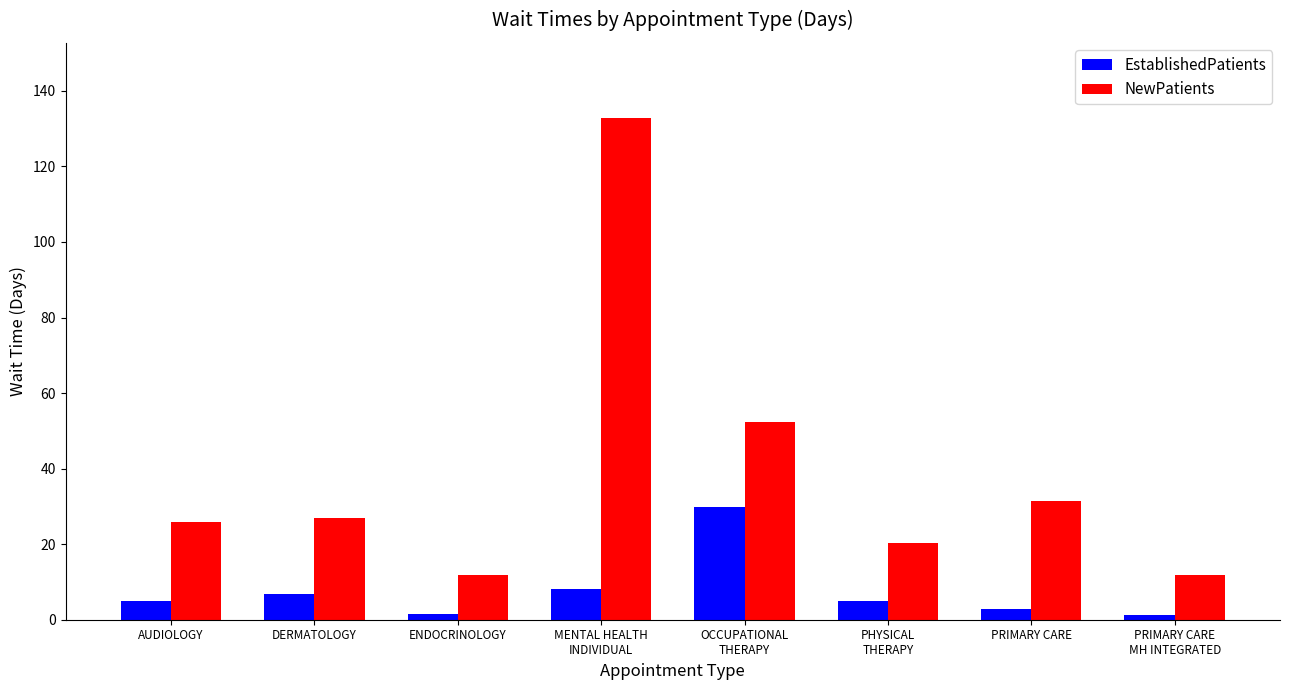

Which series has the widest spread of values?

NewPatients